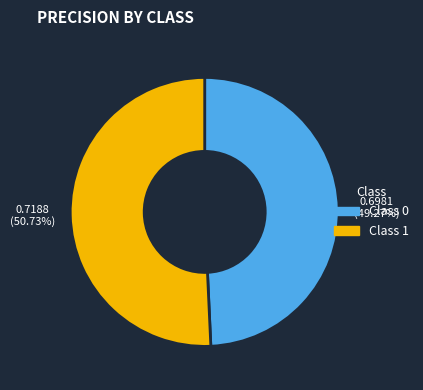

Does any single category account for the majority?

Yes